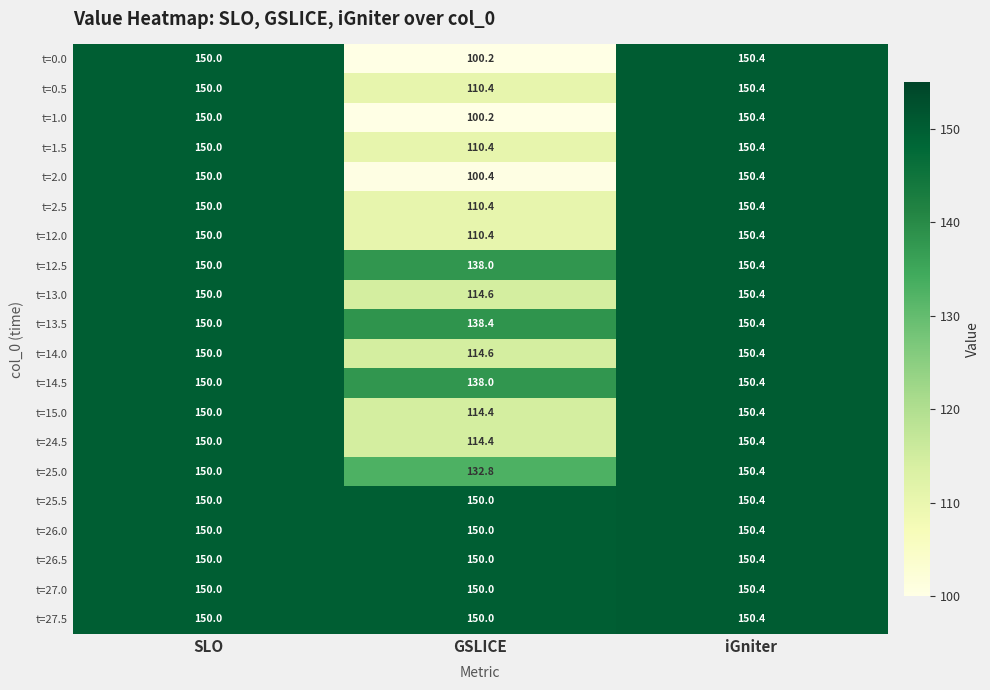

What is the total value across all series at iGniter?

3008.0